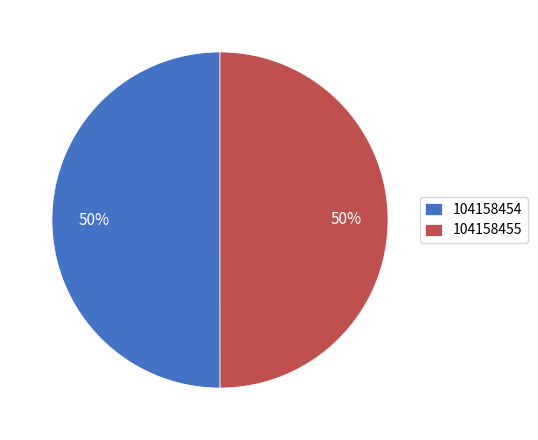

What is the ratio of the value at 104158454 to the value at 104158455?

1.0